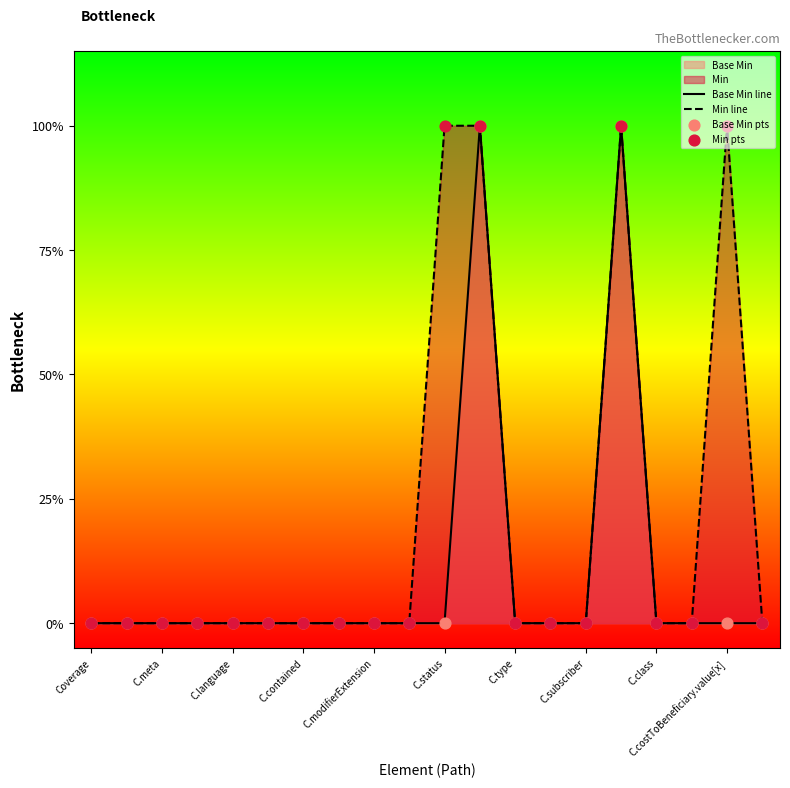

Which series contains the highest Y value?

Base Min line